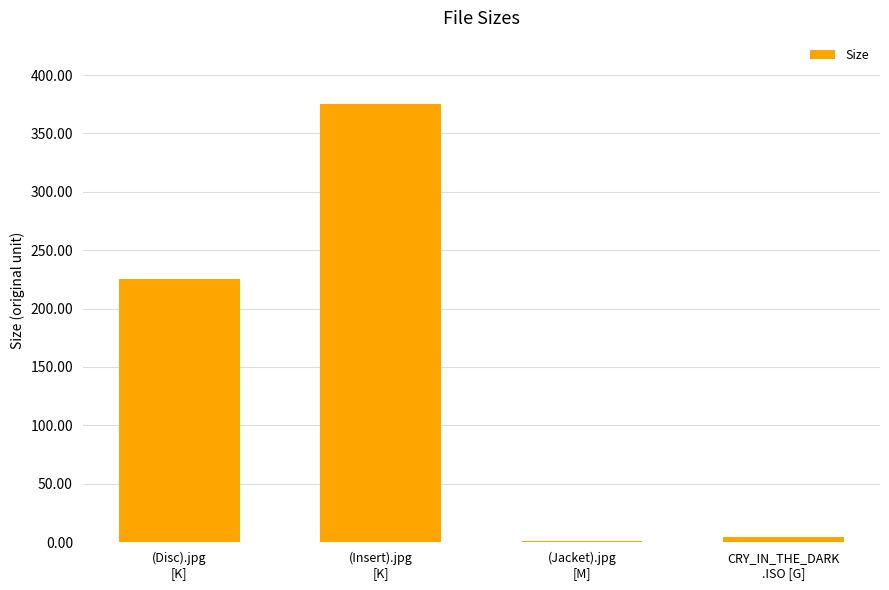

How many distinct data groups are displayed?

1